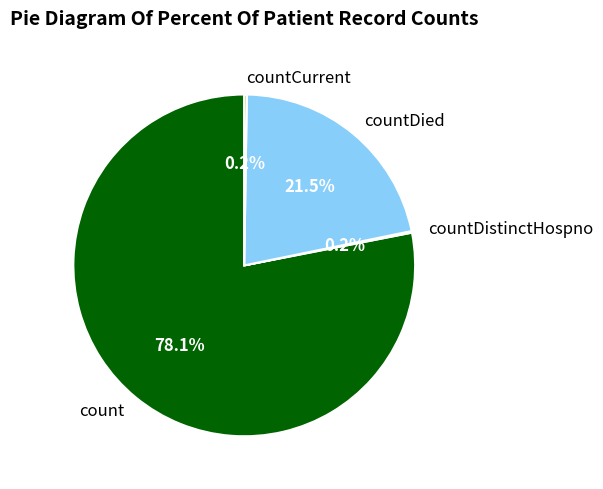

To the nearest percent, what is the difference between the largest and smallest slice percentages?

78%